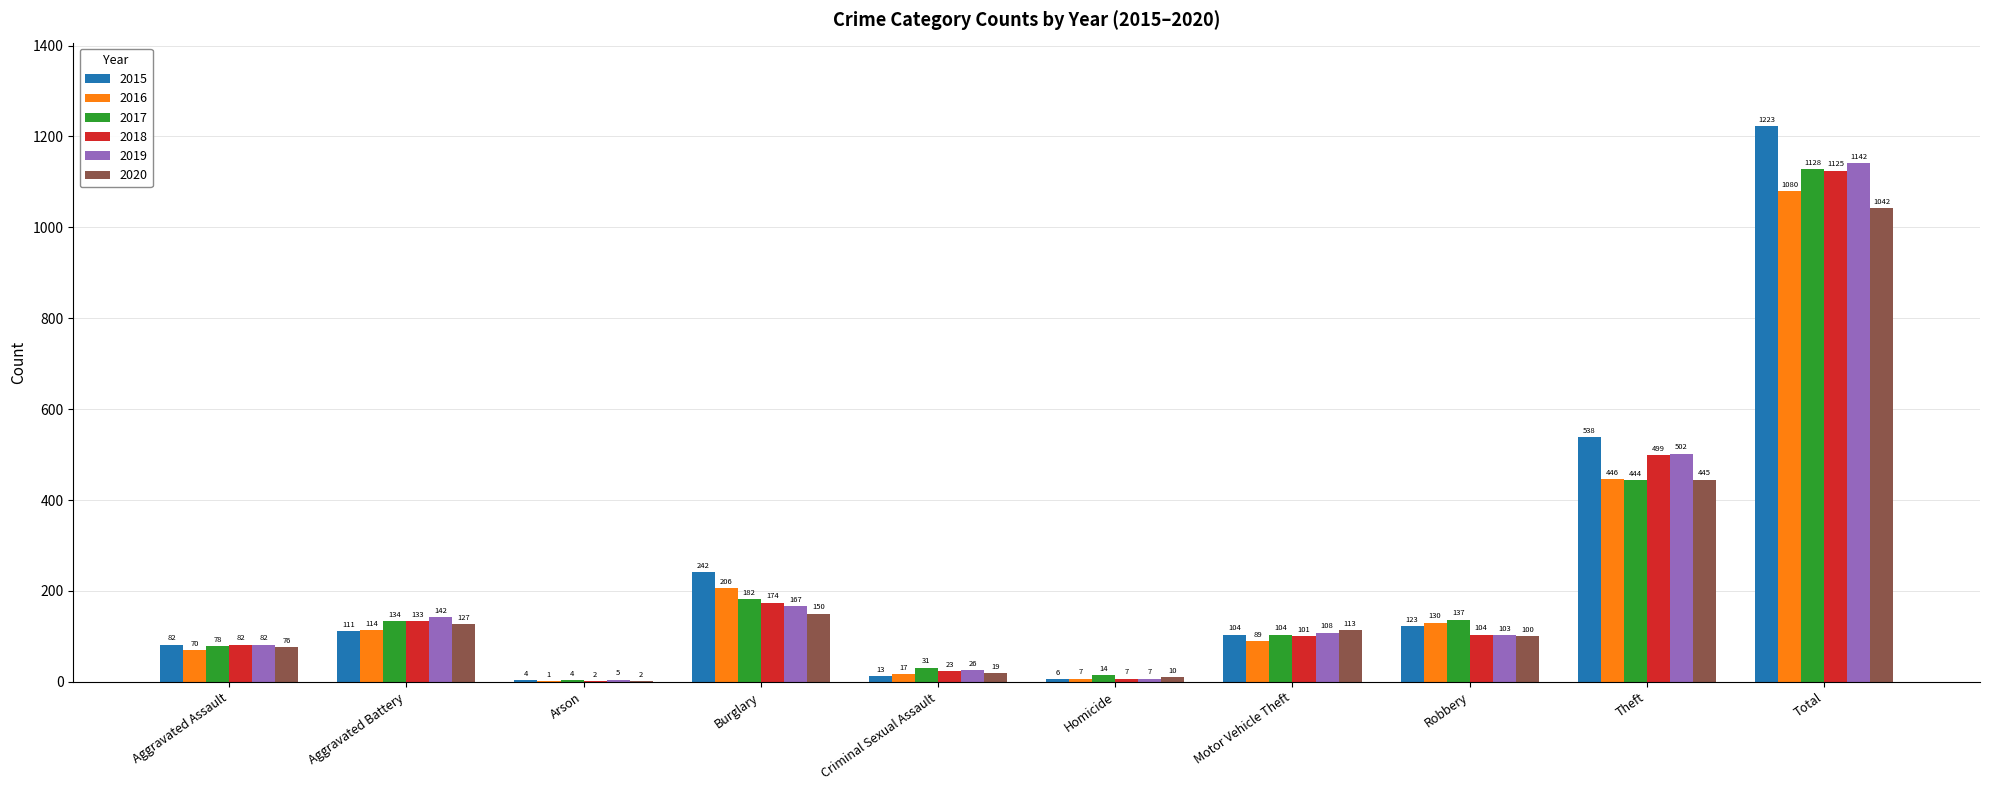

What is the average value of the 2016 series?

216